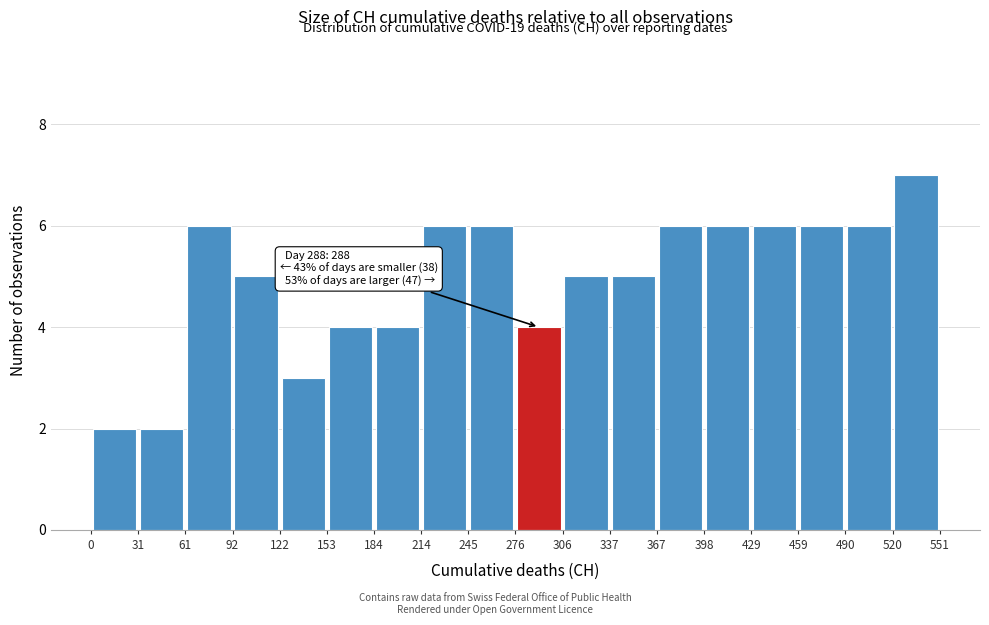

Which range on the x-axis has the tallest bar?

520 to 551